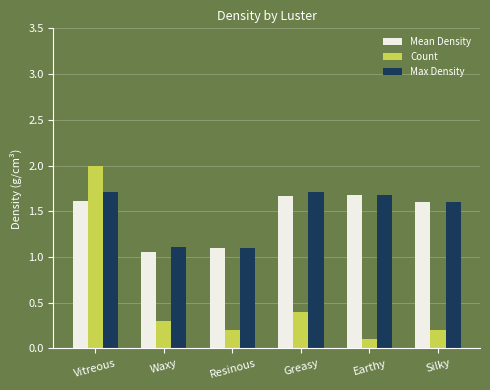

How many groups of bars are there?

6